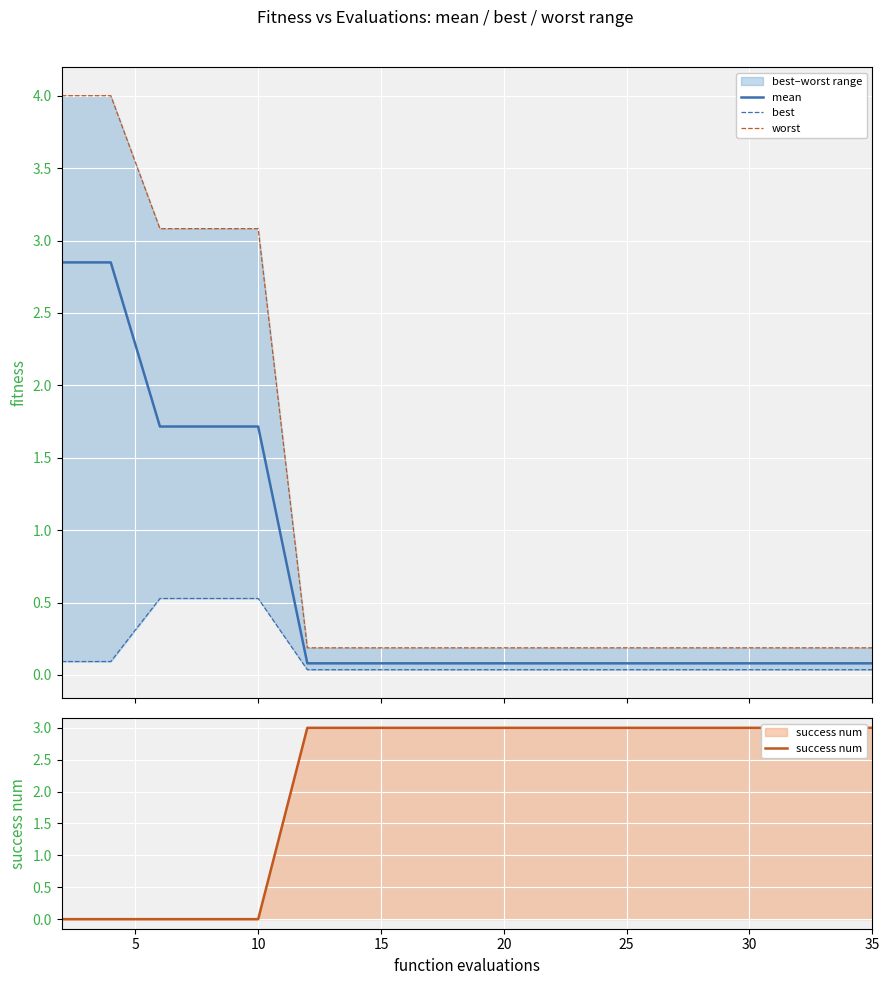

How many categories are shown in the chart?

20